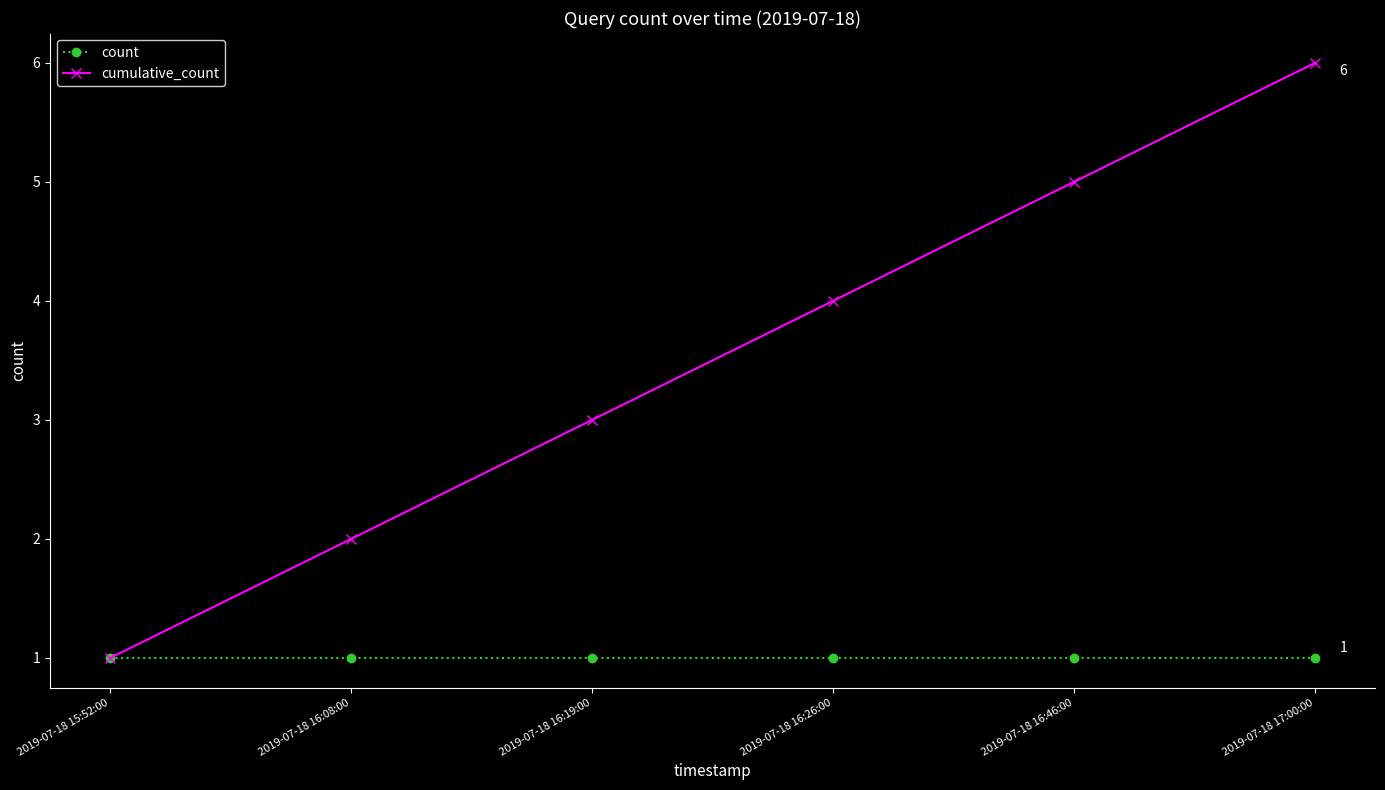

At which category is the sum across all series the highest?

2019-07-18 17:00:00